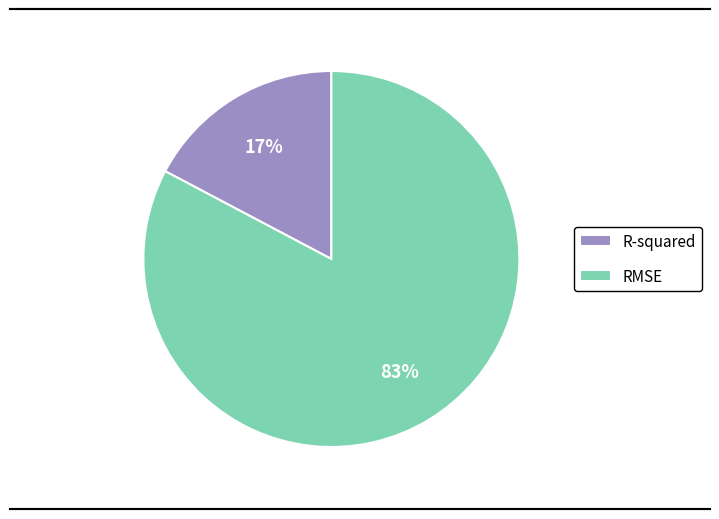

To the nearest percent, what is the average slice percentage?

50%